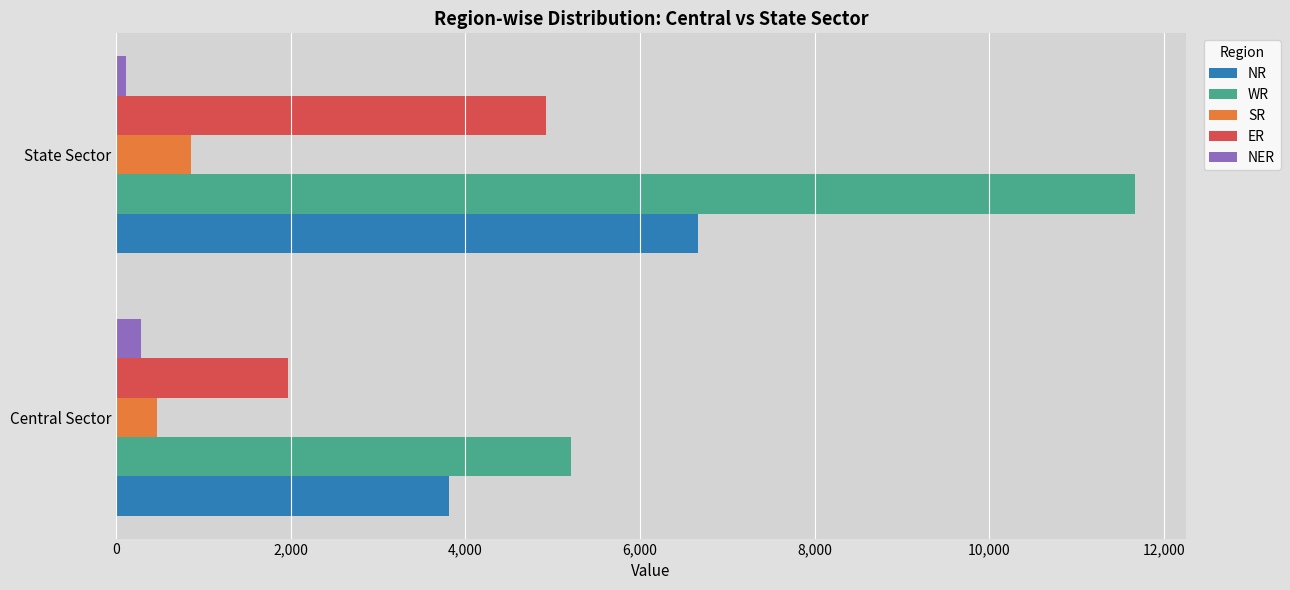

What is the total value across all series at Central Sector?

11752